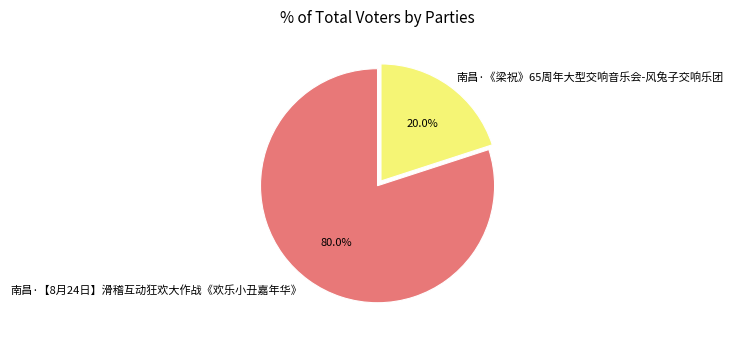

What is the ratio of the value at 南昌·【8月24日】滑稽互动狂欢大作战《欢乐小丑嘉年华》 to the value at 南昌·《梁祝》65周年大型交响音乐会-风兔子交响乐团?

4.0